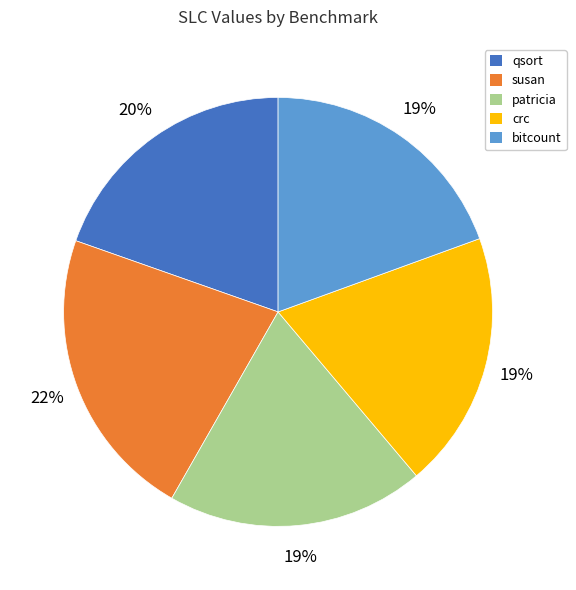

Does bitcount represent more than half of the total?

No